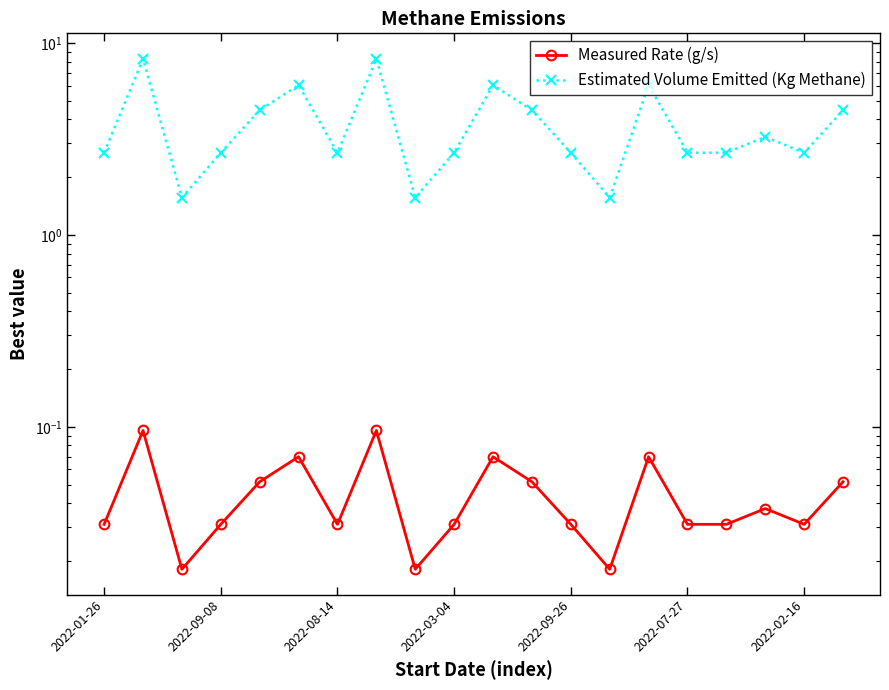

What is the value of the Estimated Volume Emitted (Kg Methane) point at the 8th from the left?

8.3